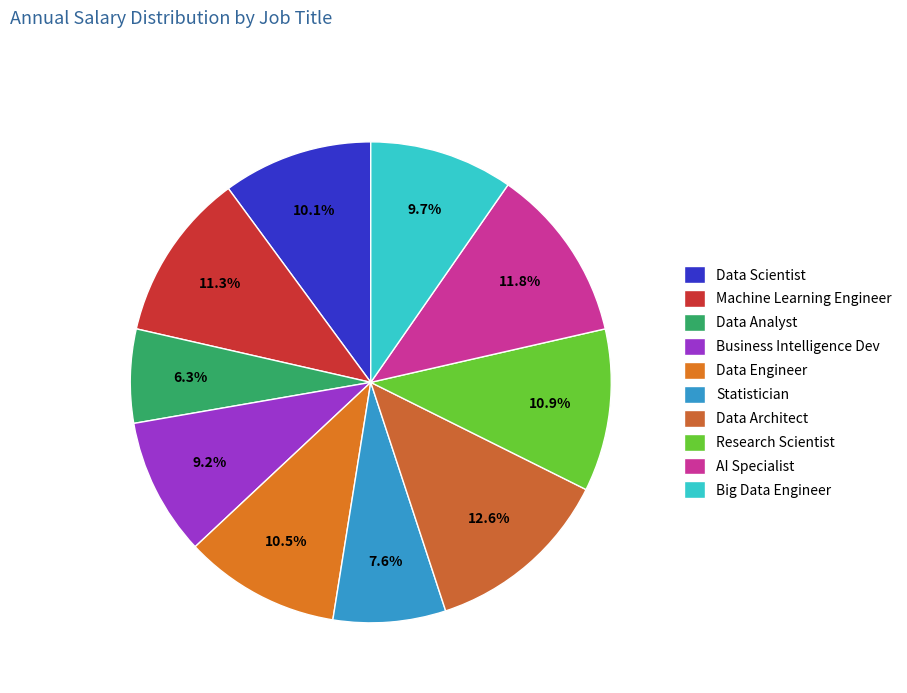

What is the change in value from Data Scientist to AI Specialist?

+20000